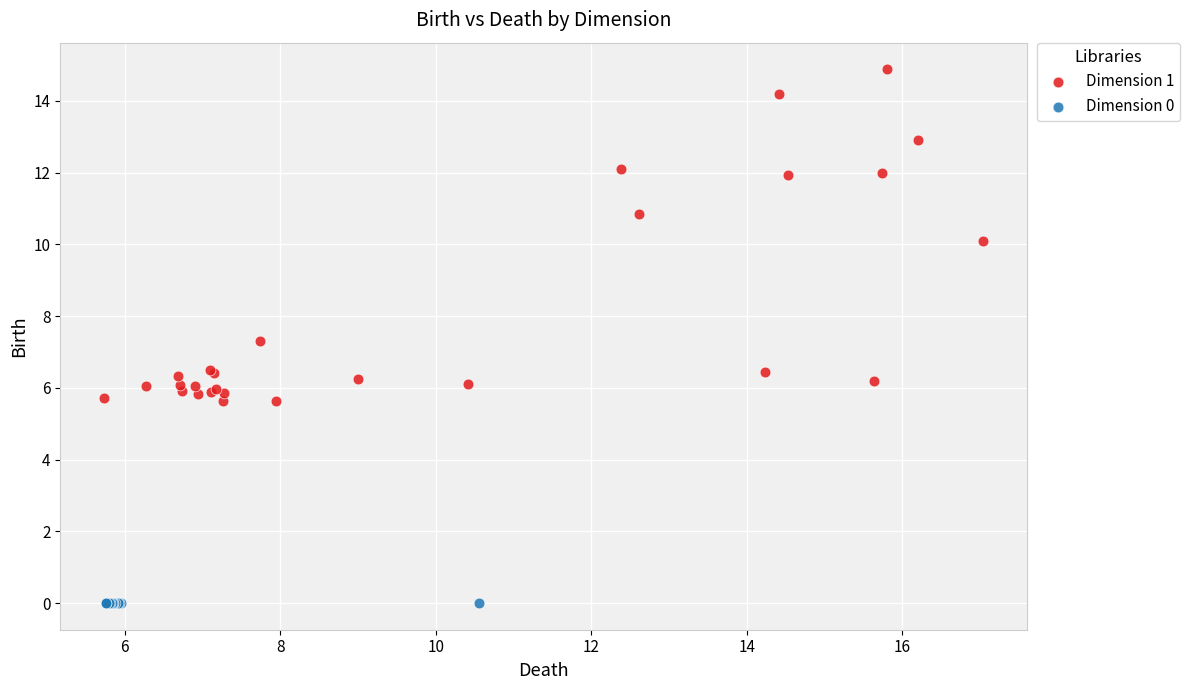

Which series reaches the maximum Y coordinate?

Dimension 1